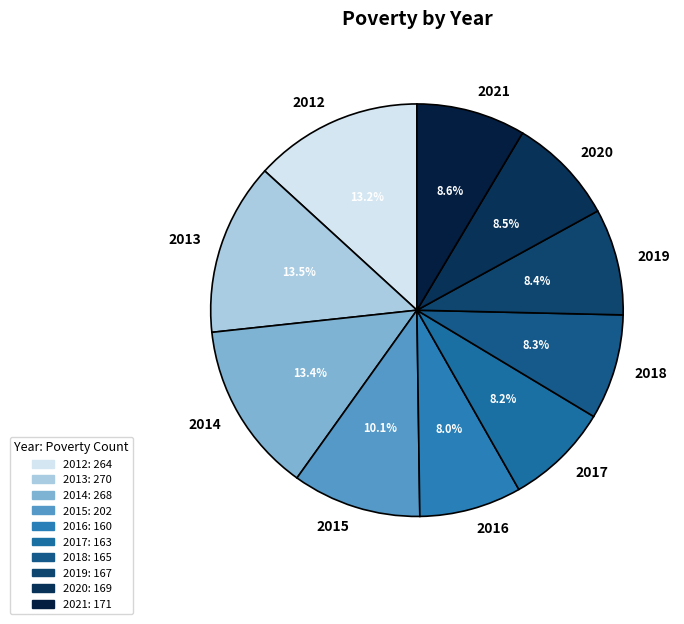

Does 2014 account for over 50% of the chart?

No